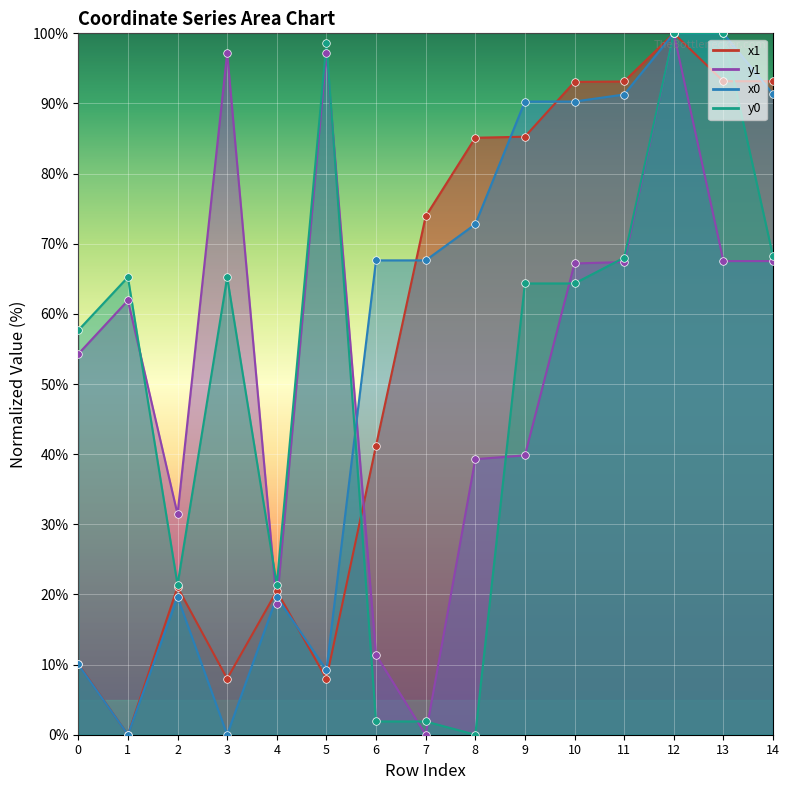

At how many categories does at least one series exceed 45?

13